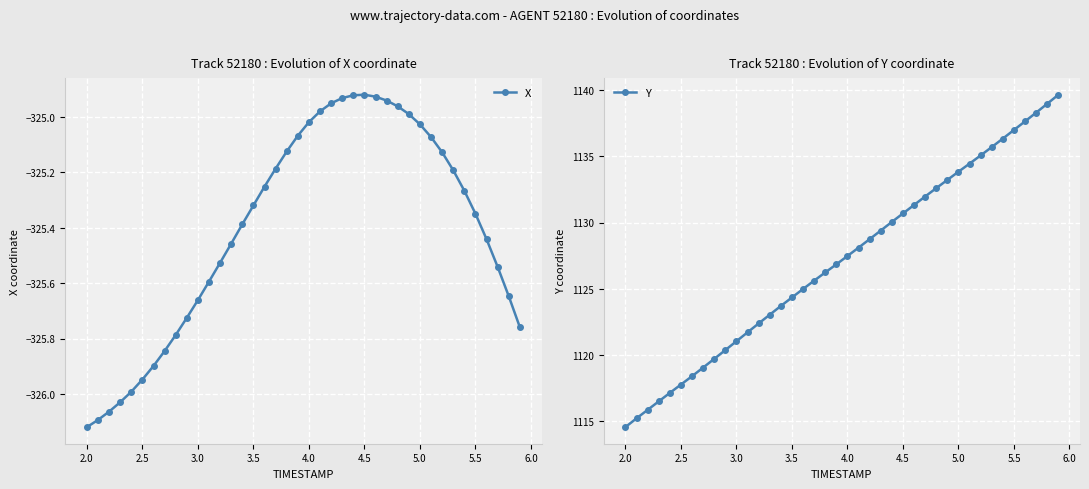

What is the greatest value displayed?

1139.7